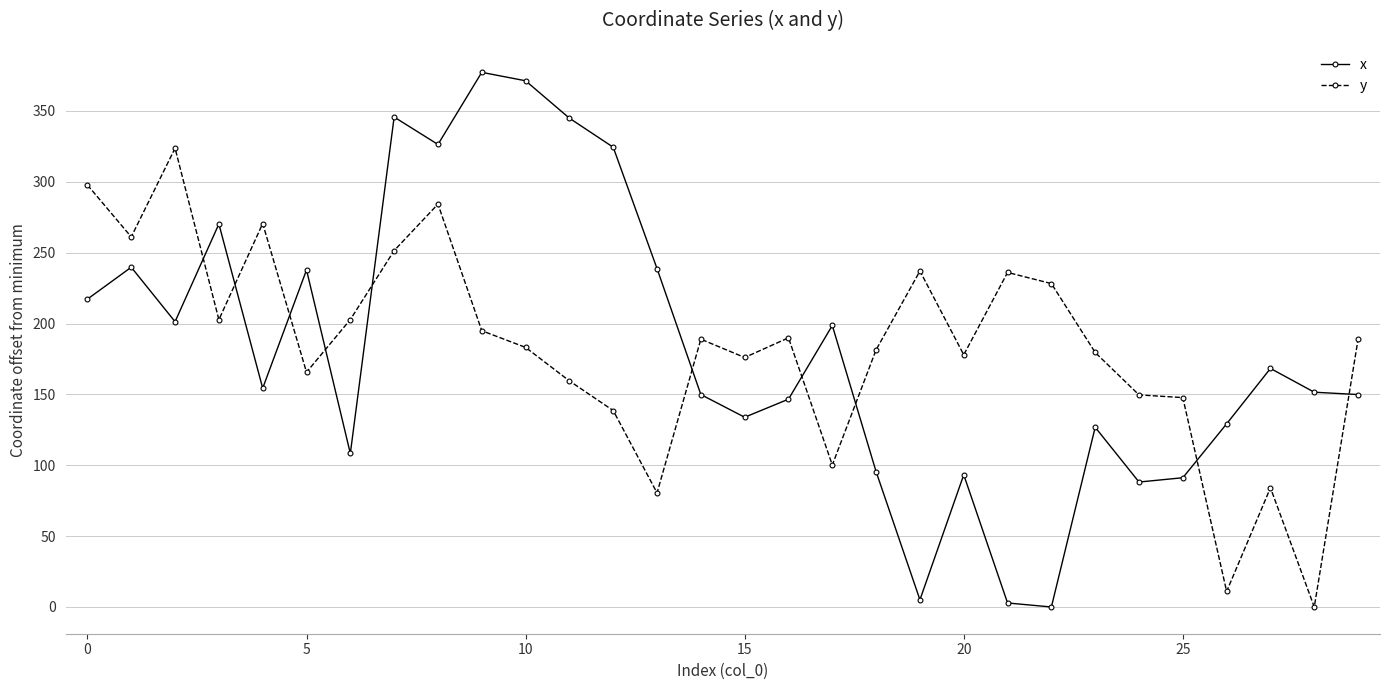

In x, how many points are lower than both neighbors (excluding endpoints)?

8